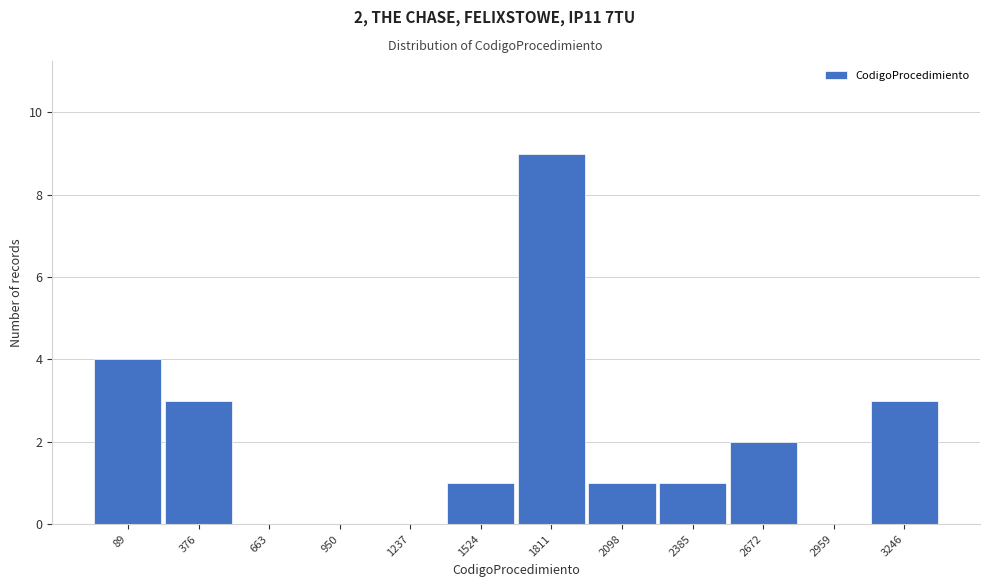

Reading left to right, what are all the values shown in this chart?

89=4	376=3	663=0	950=0	1237=0	1524=1	1811=9	2098=1	2385=1	2672=2	2959=0	3246=3